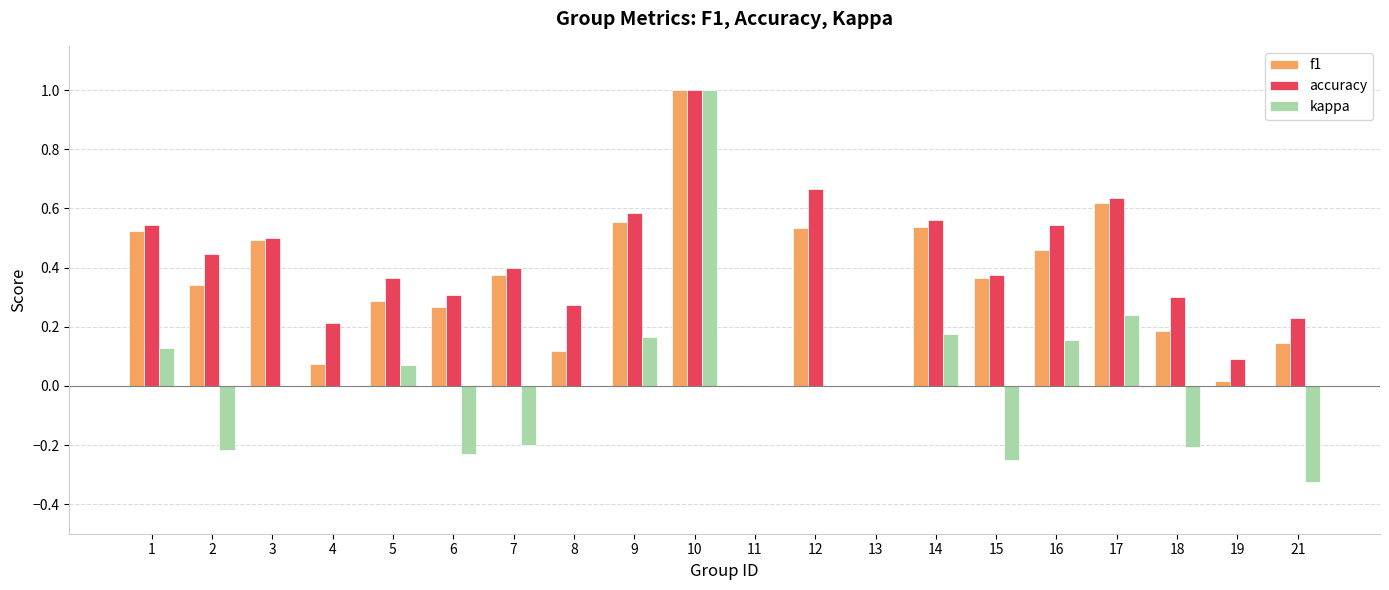

Is the value of kappa at 1 greater than the value of f1 at 18?

No